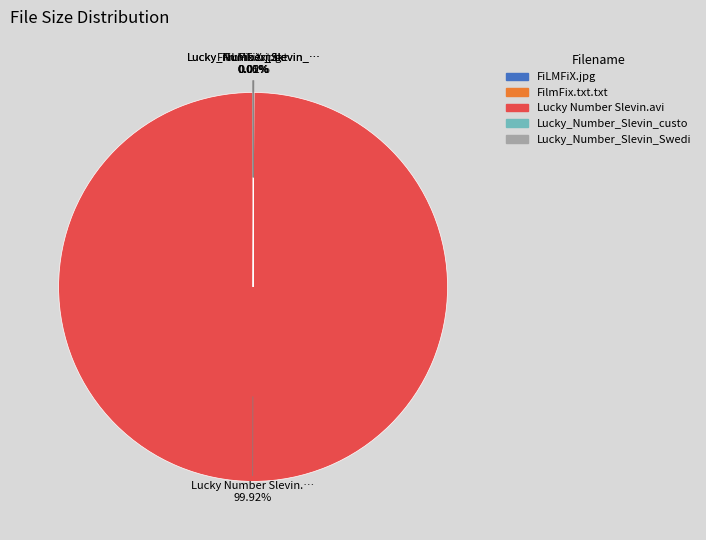

Is there a majority slice in this chart?

Yes